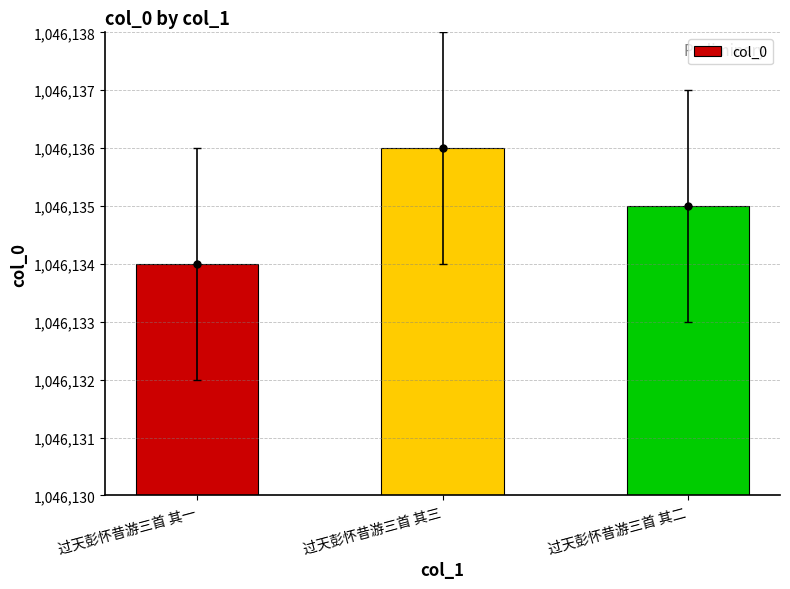

What is the value of the 1st bar from the left?

1046134